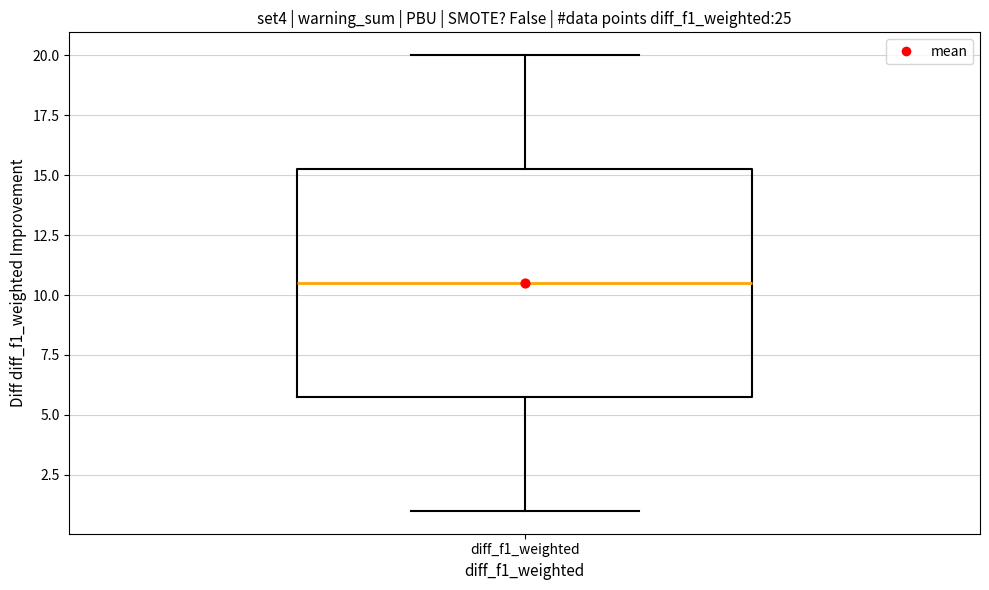

Where does the upper whisker of the box for diff_f1_weighted end on the y-axis? The values are not printed on the chart, so give them approximately, as read against the axis.

20.0